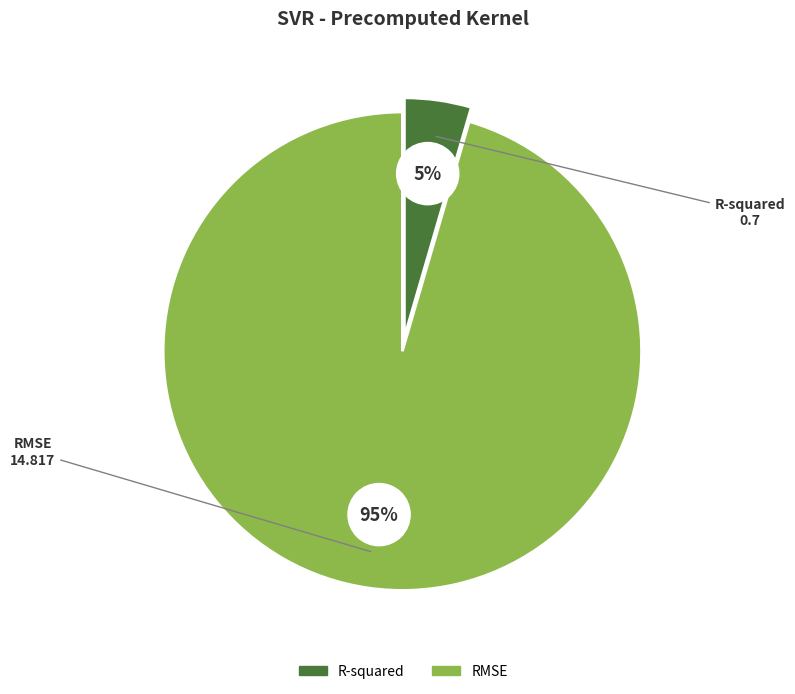

What is the largest slice in the pie chart?

RMSE